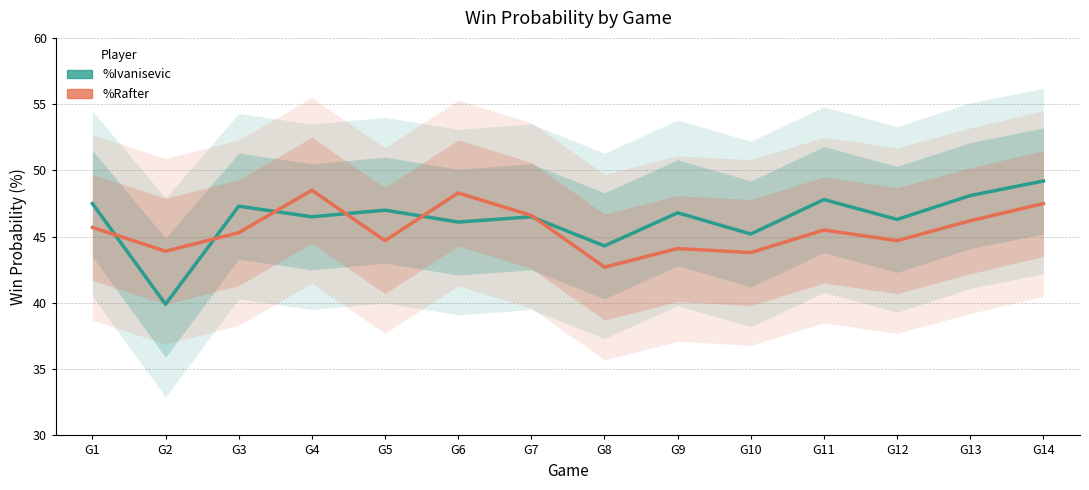

At which category is the sum across all series the highest?

G14